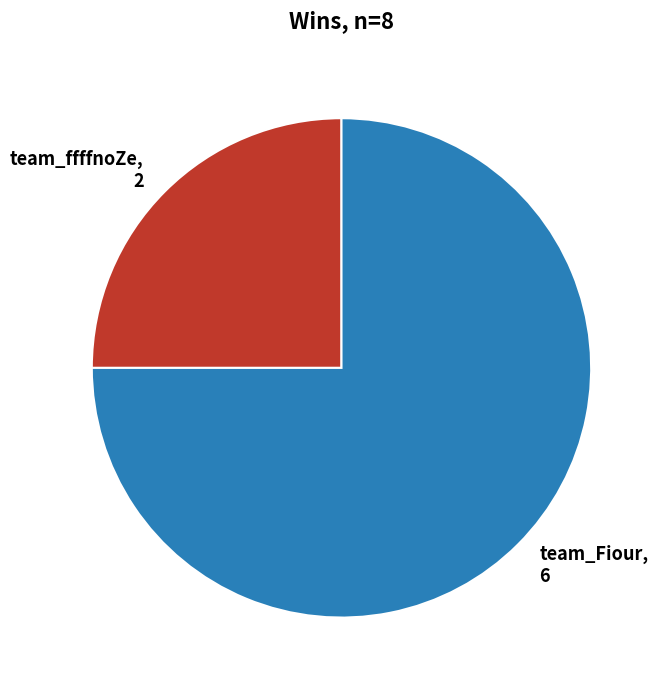

Between team_Fiour and team_ffffnoZe, which is larger?

team_Fiour